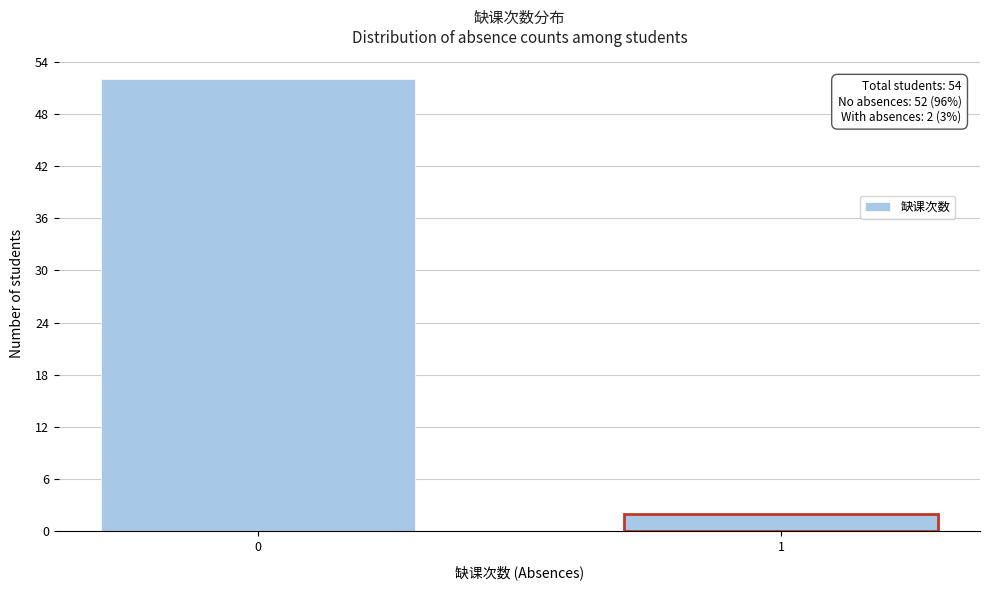

Reading left to right, list all the values displayed in this chart.

52	2